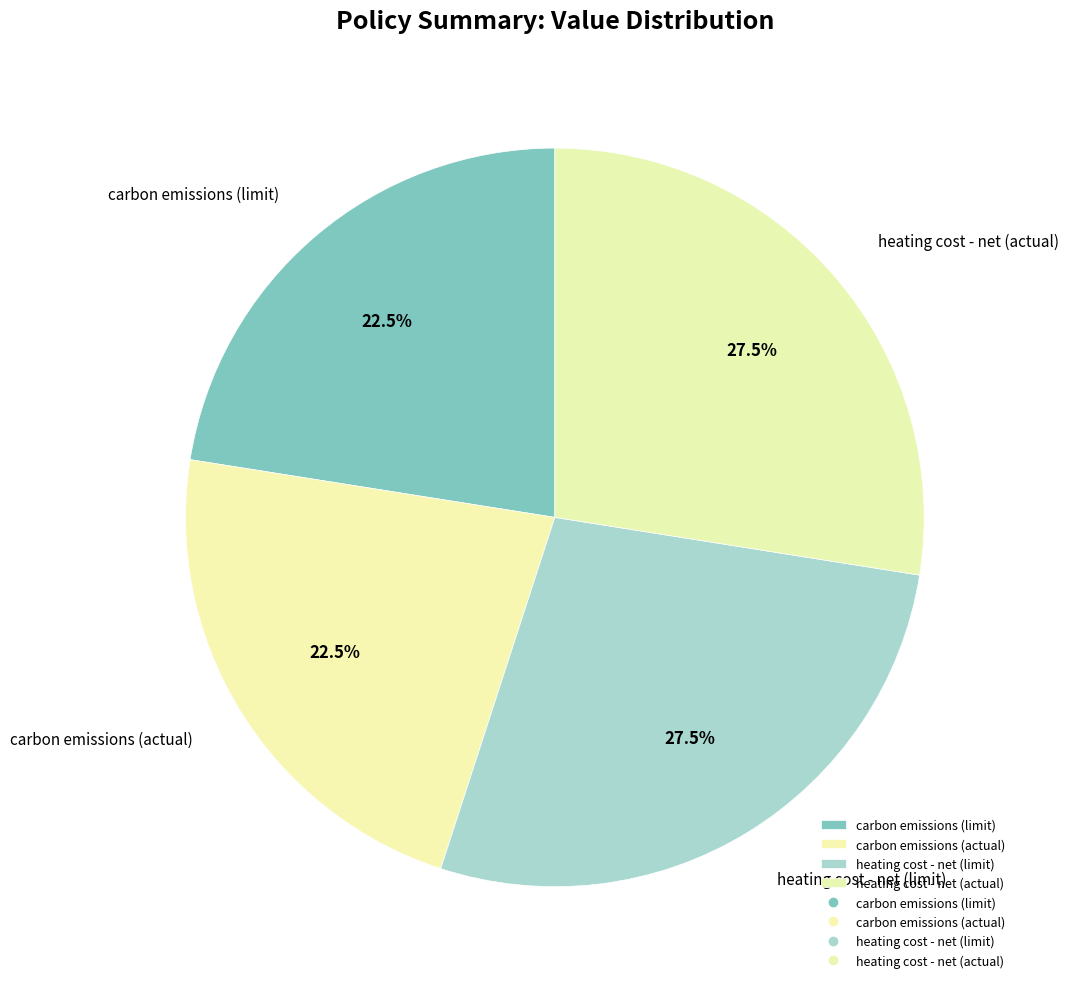

Count the number of slices in the pie.

4